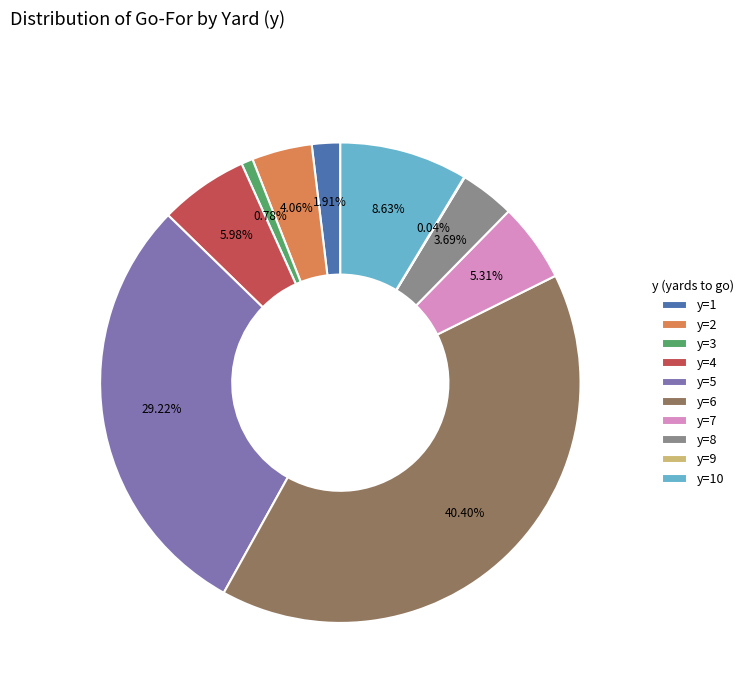

Is the sum of y=1 and y=3 greater than half?

No